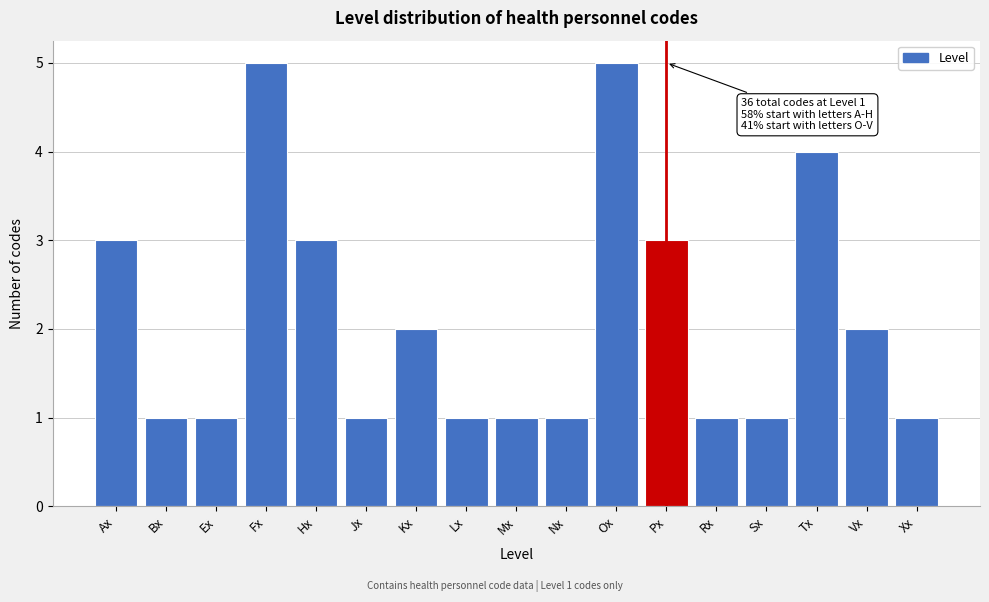

Reading left to right, list all the values displayed in this chart.

3	1	1	5	3	1	2	1	1	1	5	3	1	1	4	2	1